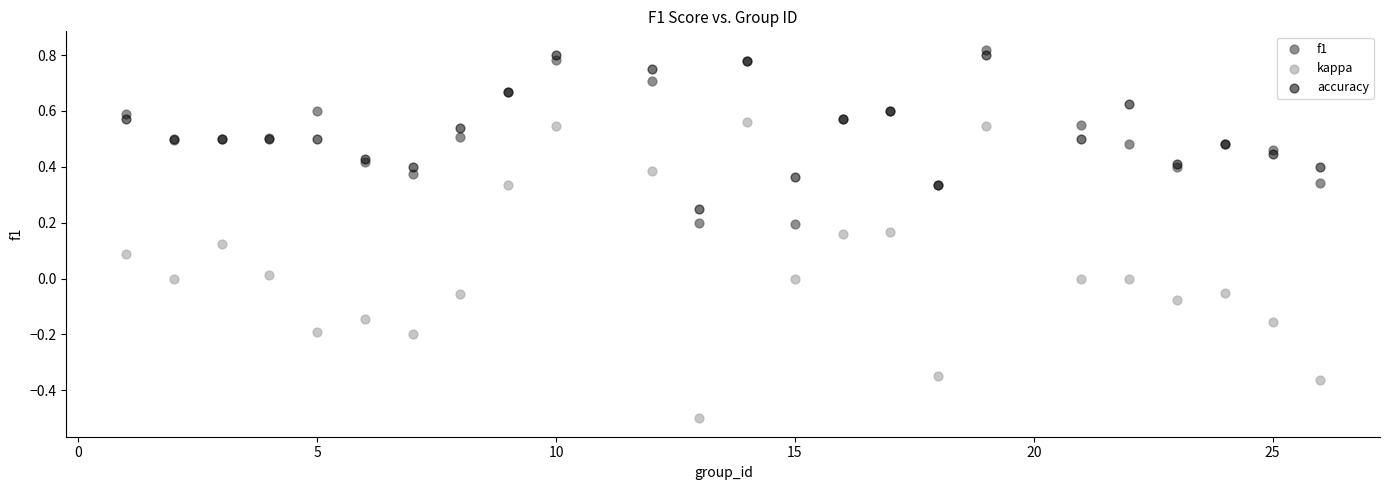

What is the X range (max minus min) for the scatter plot?

25.0